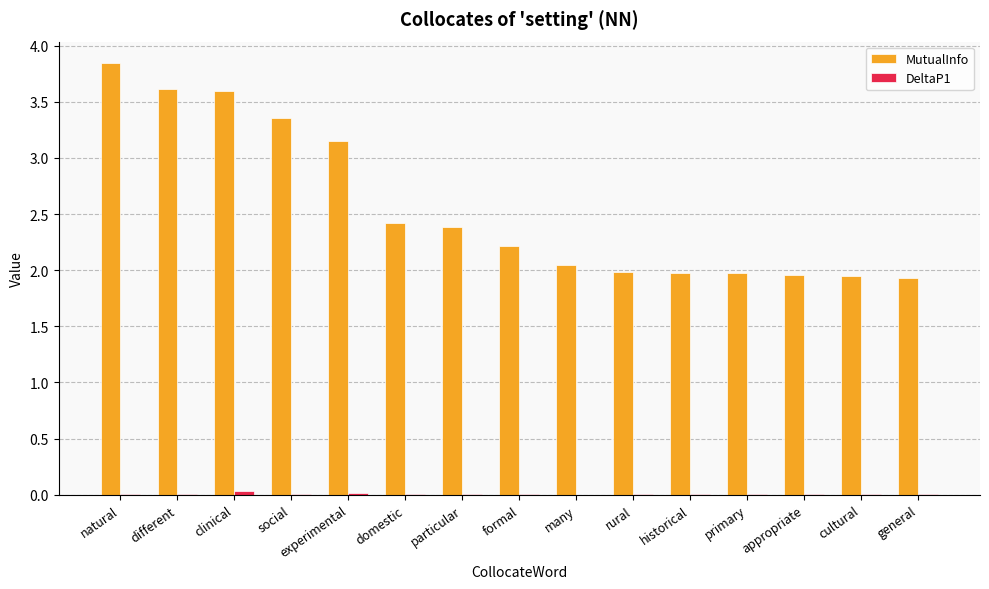

Which category has the highest value in the MutualInfo series?

natural